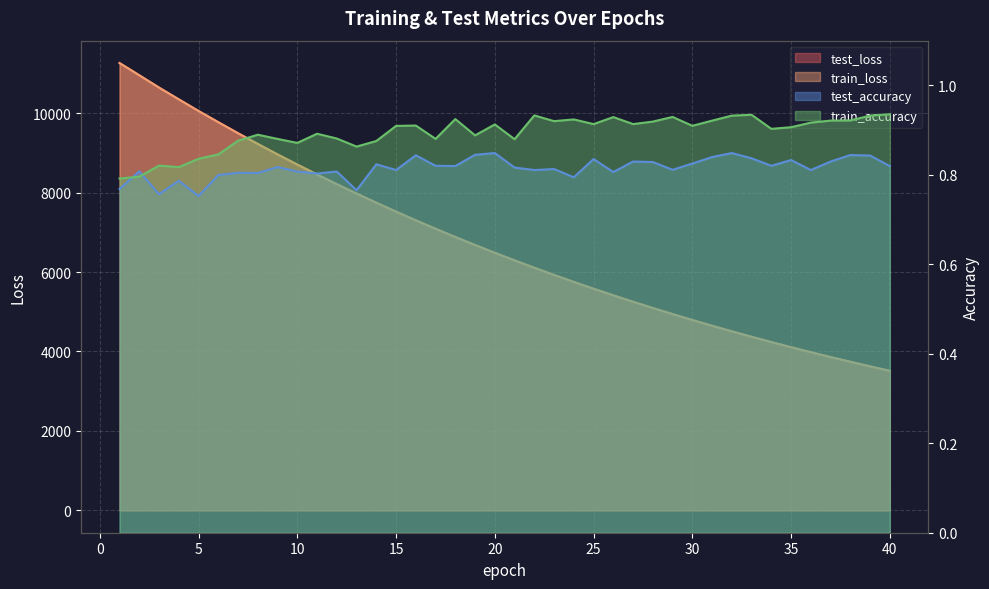

What is the value of the test_accuracy point at the 21st from the left?

0.8